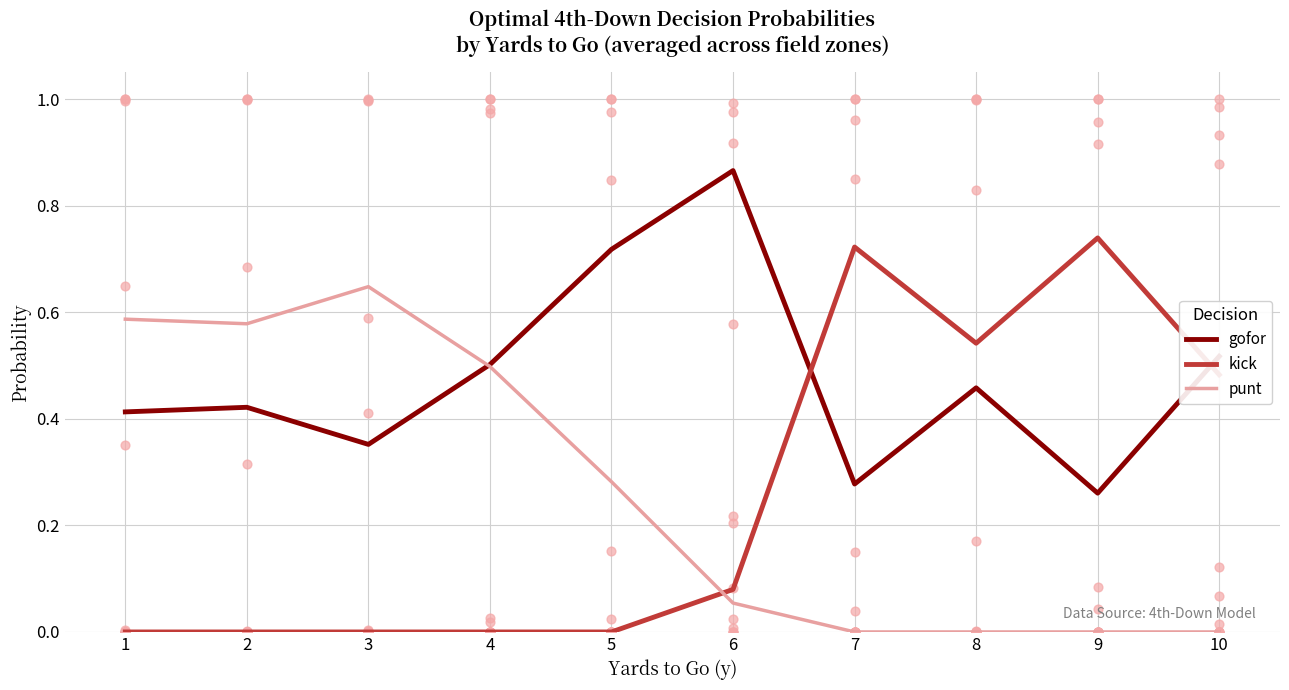

Which series has the largest total across all categories?

gofor